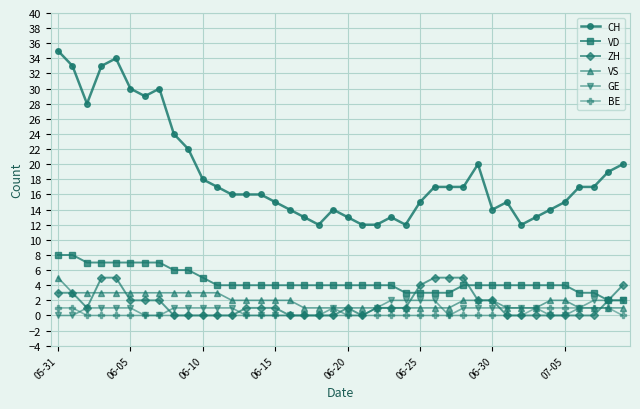

What is the value of the VS point at the 36th from the left?

2